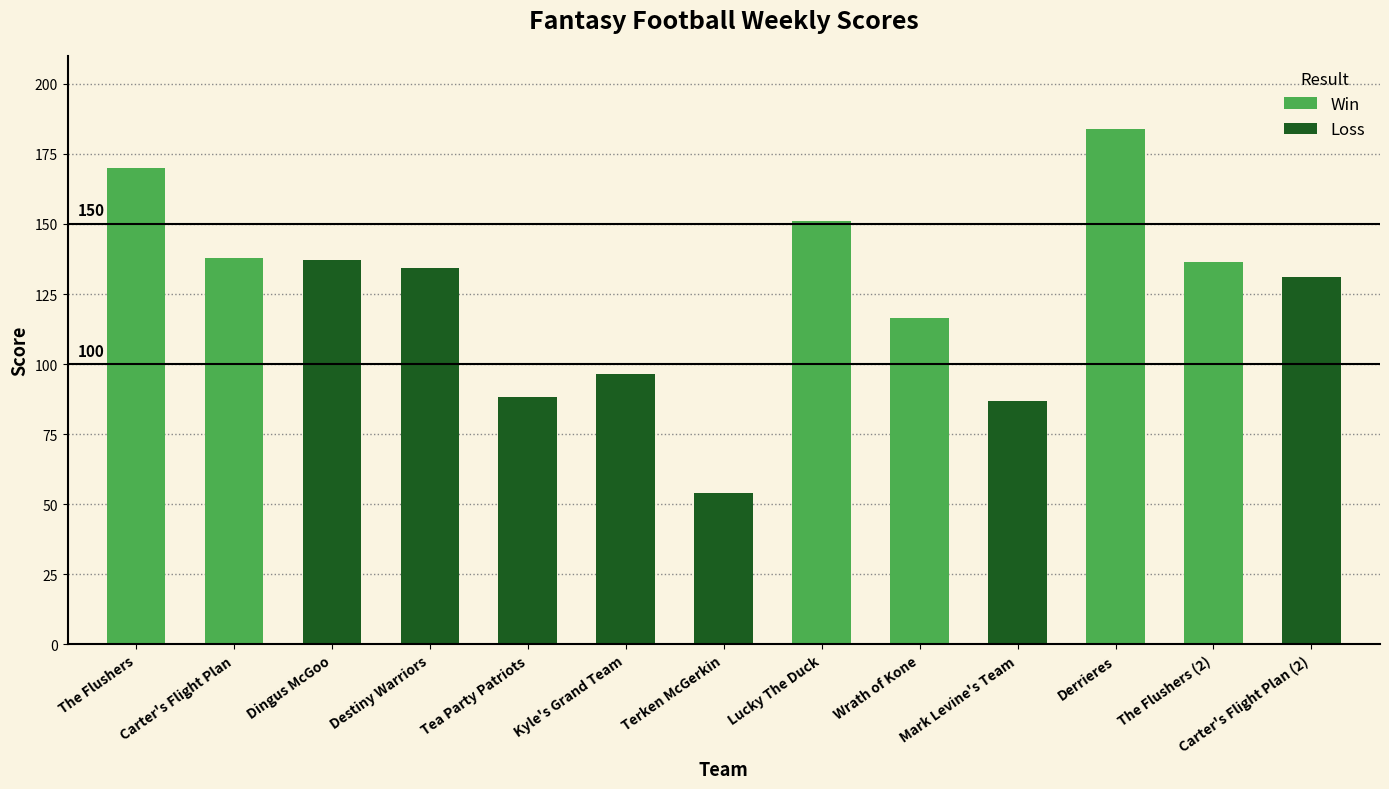

What is the label of the 2nd bar from the left?

Carter's Flight Plan